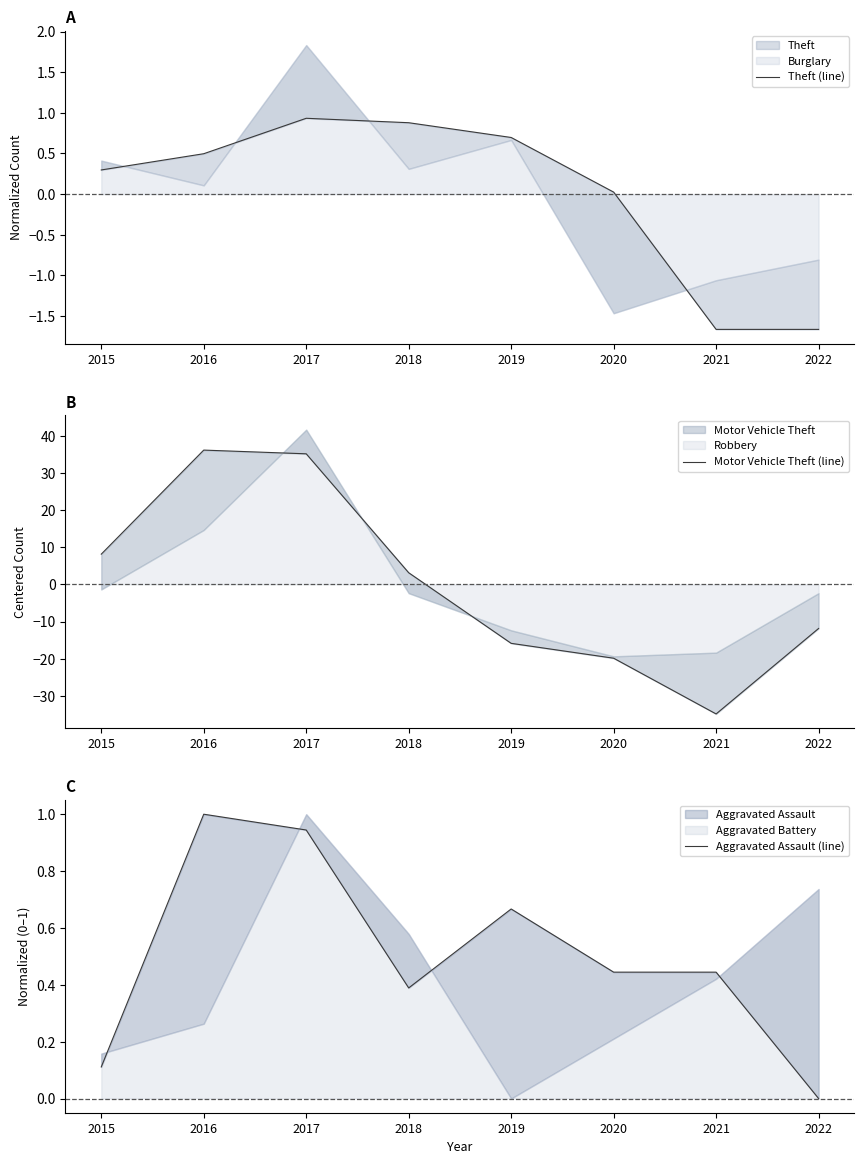

What is the lowest value of the Motor Vehicle Theft (line) series?

-34.9